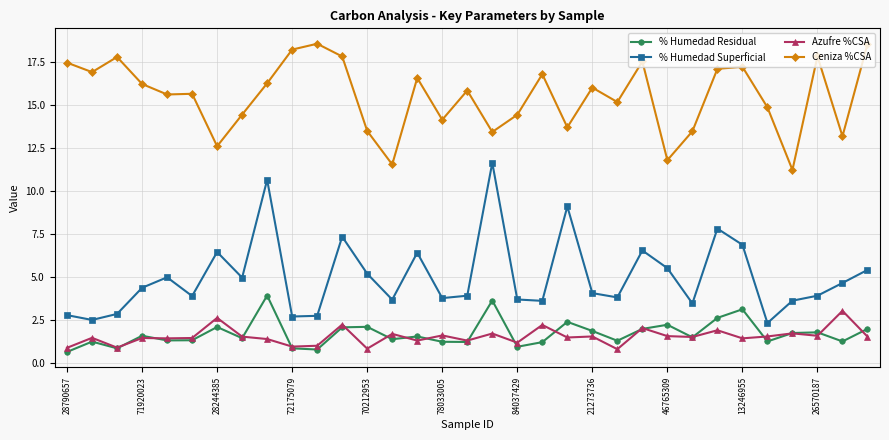

What is the minimum value shown in the chart?

0.6